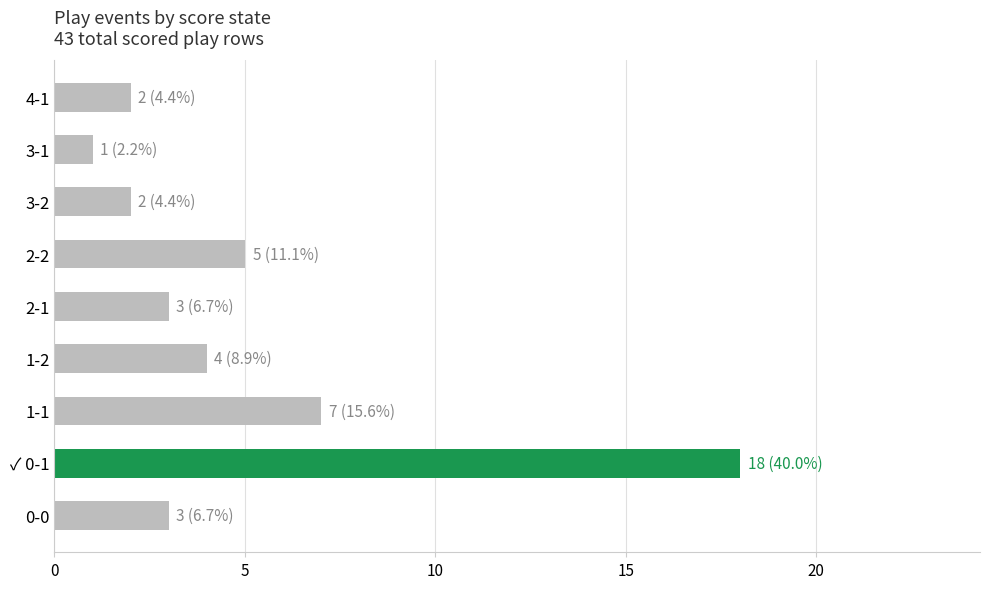

What is the difference between the maximum and second lowest values?

16